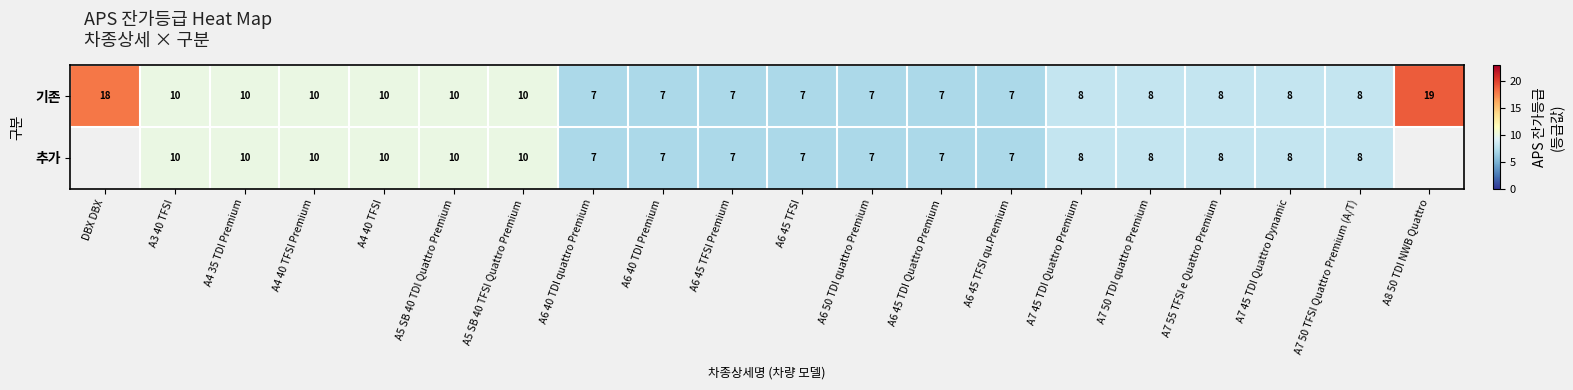

Is the value of 추가 at A5 SB 40 TFSI Quattro Premium greater than the value of 기존 at A6 40 TDI Premium?

Yes